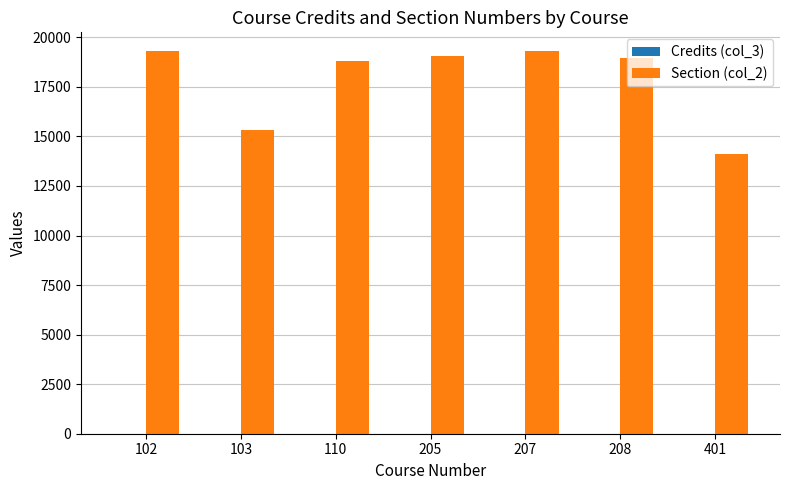

Which series has the largest total across all categories?

Section (col_2)